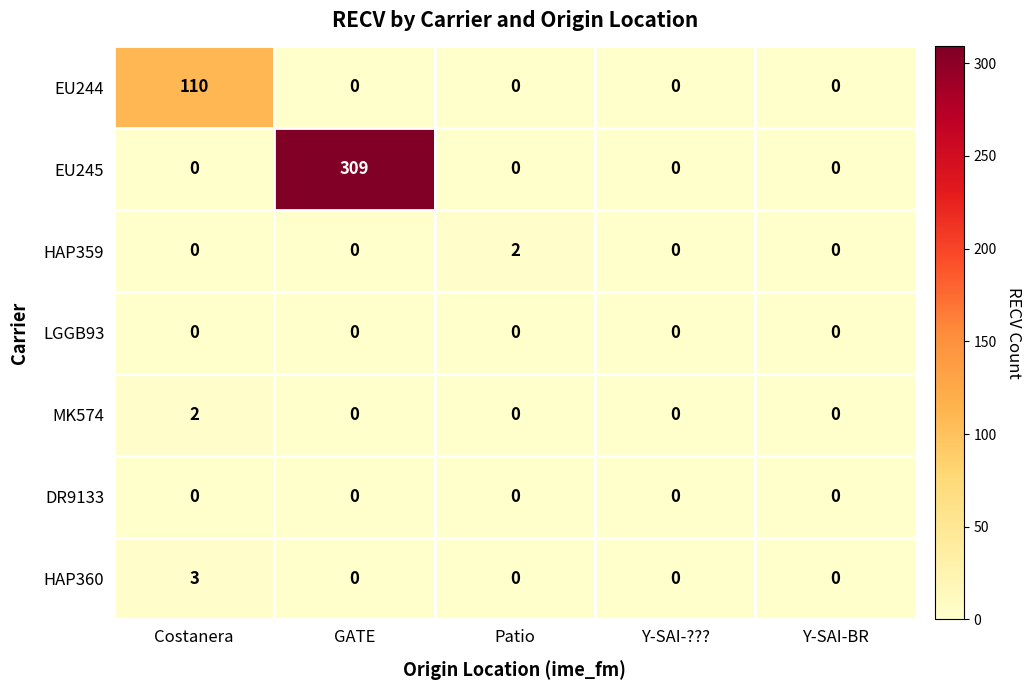

Count the number of data series in this chart.

7